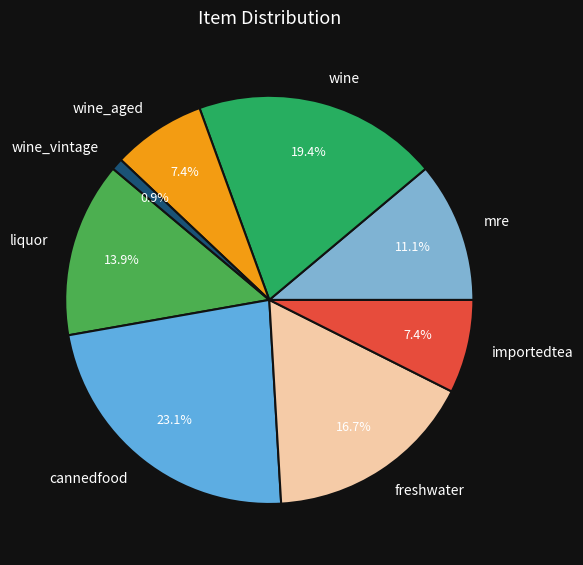

Is the sum of wine_aged and freshwater greater than half?

No